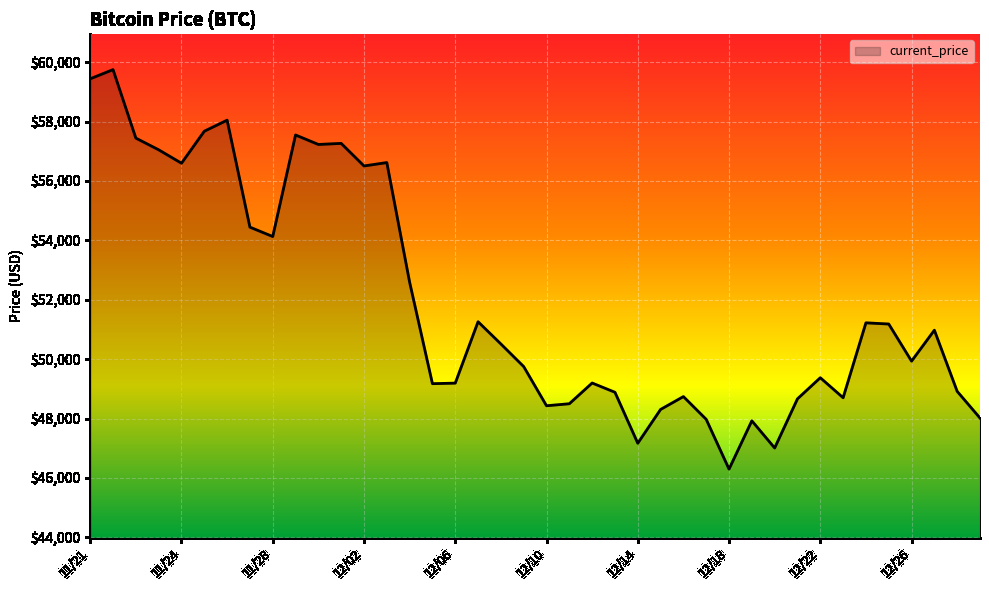

What is the difference between the maximum and minimum values?

13453